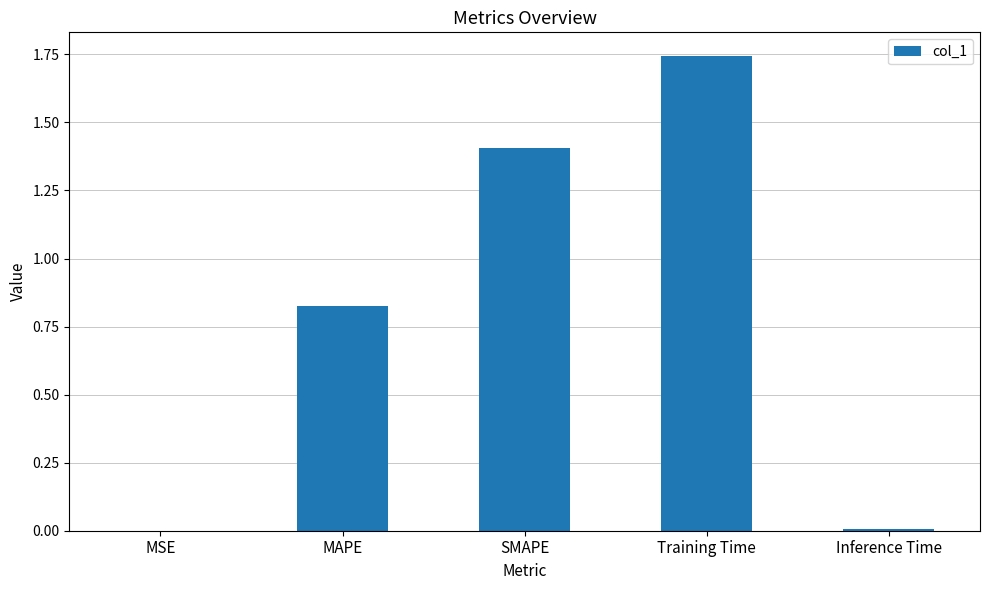

Which has a higher value, MAPE or MSE?

MAPE